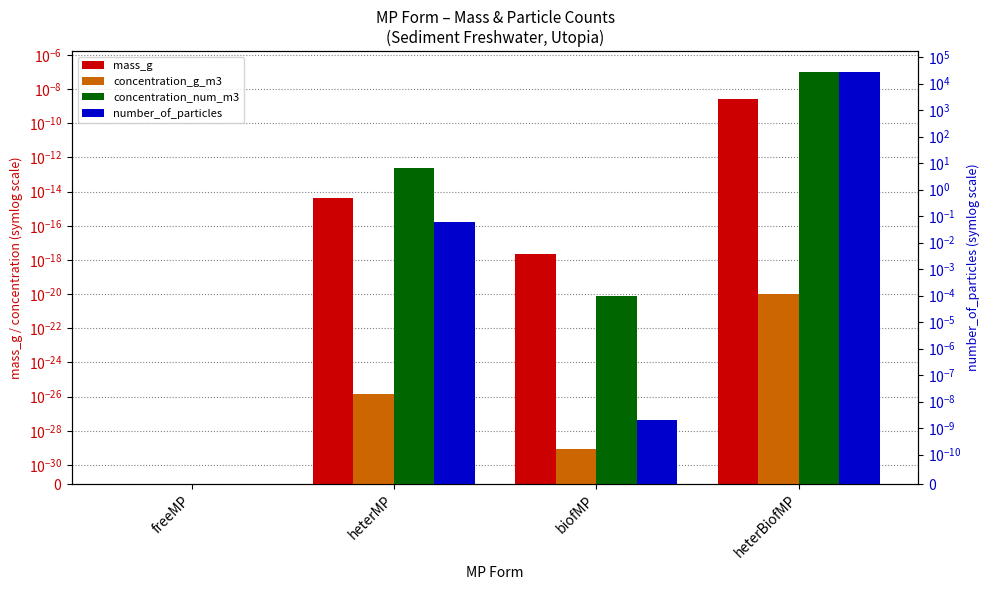

Reading left to right, extract all data points from this chart.

mass_g: 0.0	0.0	0.0	0.0
concentration_g_m3: 0.0	0.0	0.0	0.0
concentration_num_m3: 0.0	0.0	0.0	0.0
number_of_particles: 0.0	0.1	0.0	27764.9